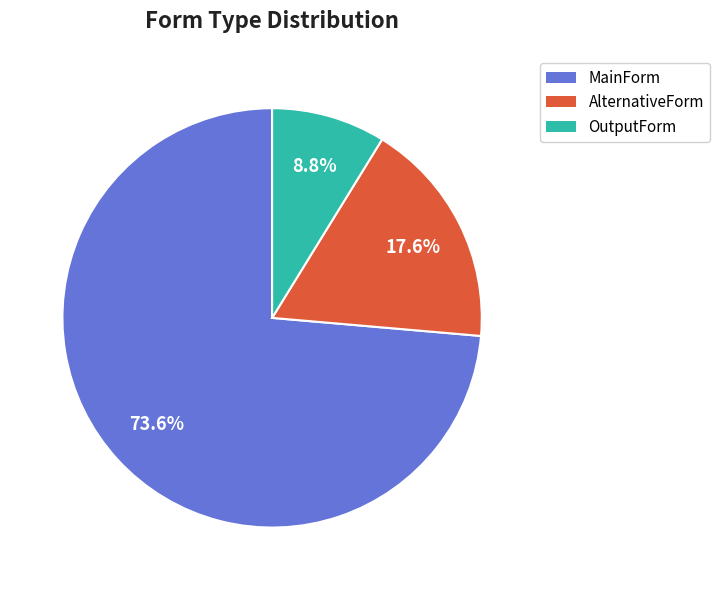

Count the number of slices in the pie.

3